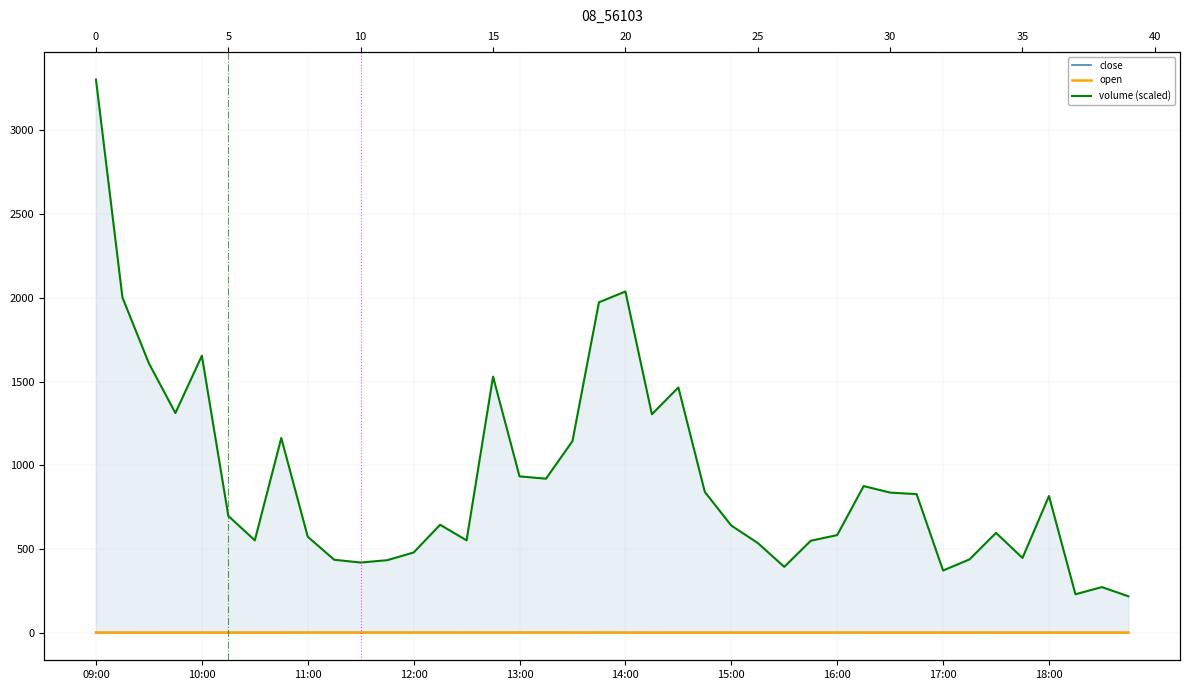

Between which two adjacent categories do open and close first intersect?

10:00 and 11:00